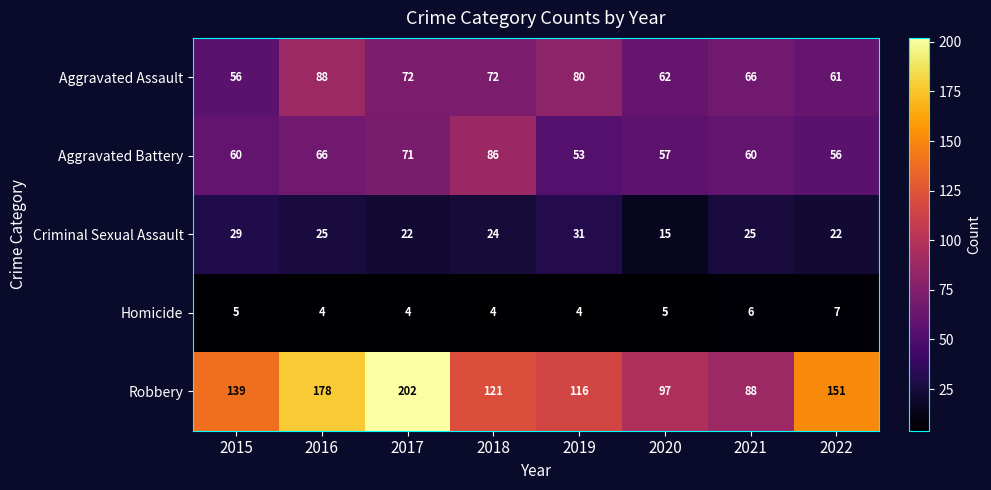

Which series has the widest spread of values?

Robbery